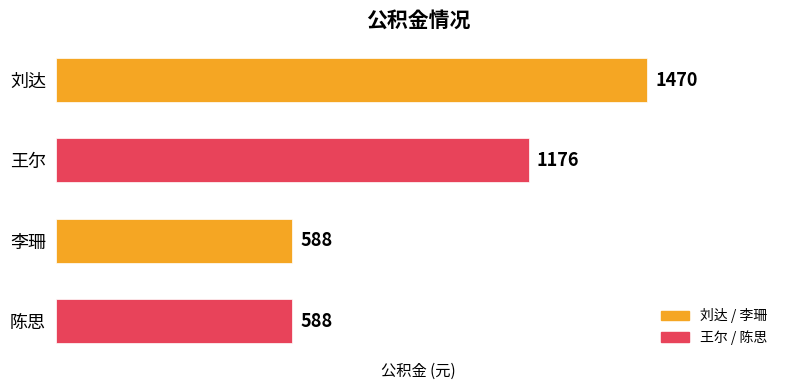

What is the change in value from 刘达 to 王尔?

-294